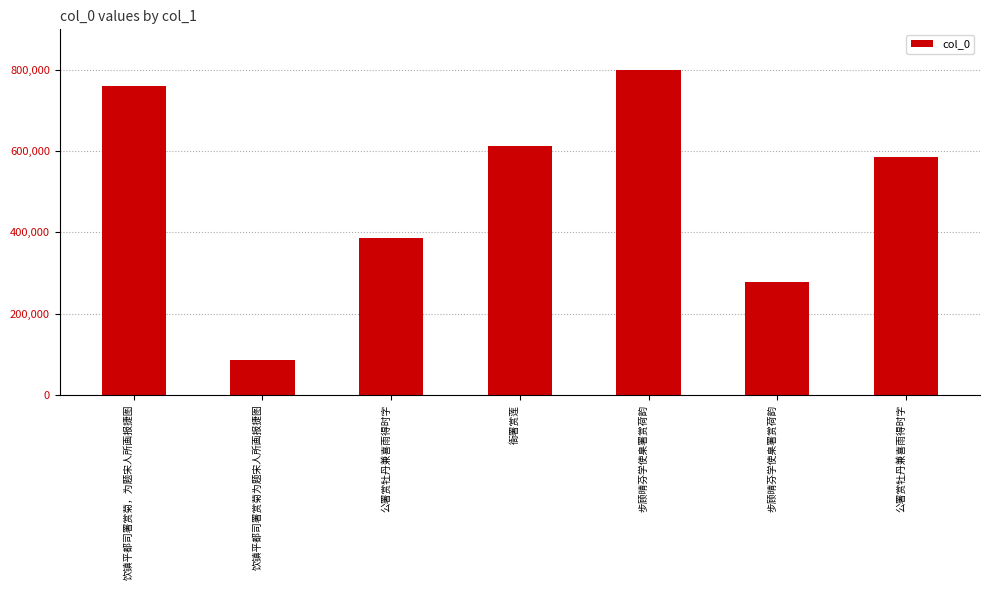

Which has a higher value, 步顾晴芬学使臬署赏荷韵 or 饮镇平都司署赏菊，为题宋人所画报捷图?

饮镇平都司署赏菊，为题宋人所画报捷图